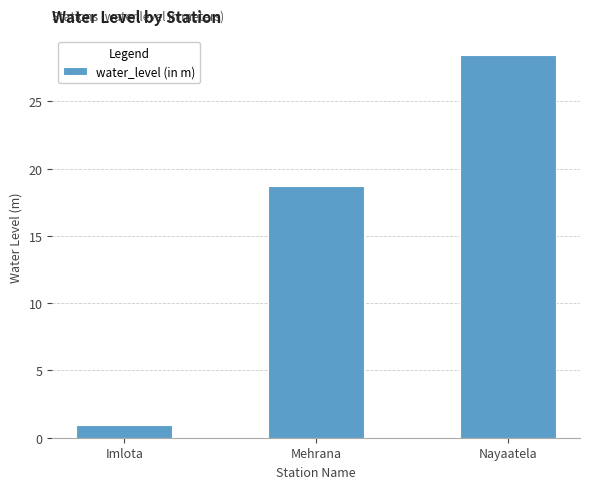

What is the change in value from Imlota to Mehrana?

+17.7